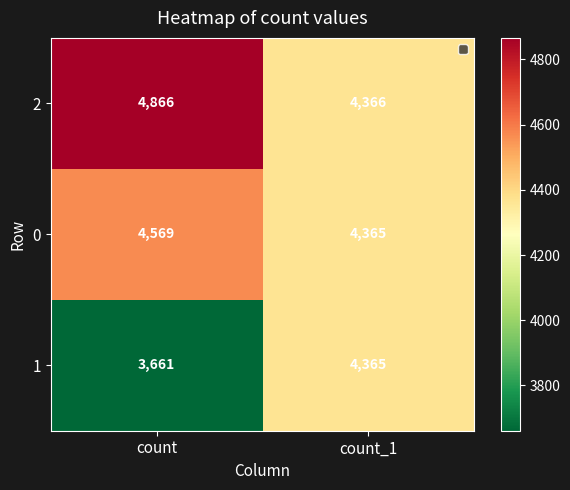

List the series in order of their peak value, highest first.

2, 0, 1